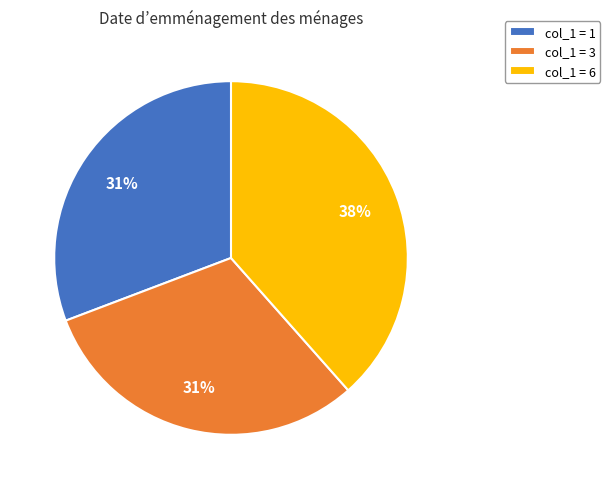

Does any single category account for the majority?

No